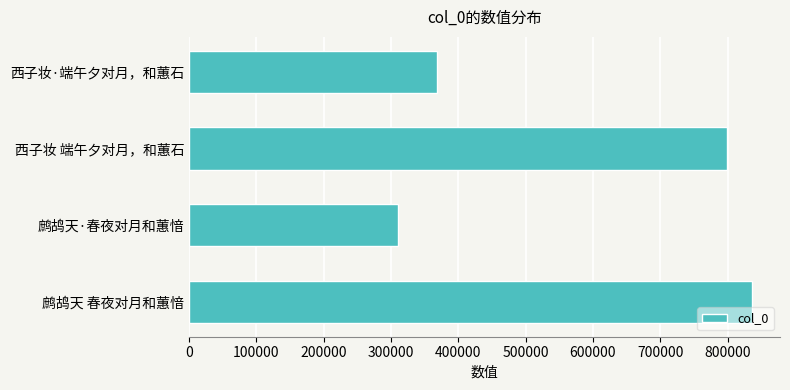

Reading top to bottom, what are all the values shown in this chart?

368772	798836	311029	836091